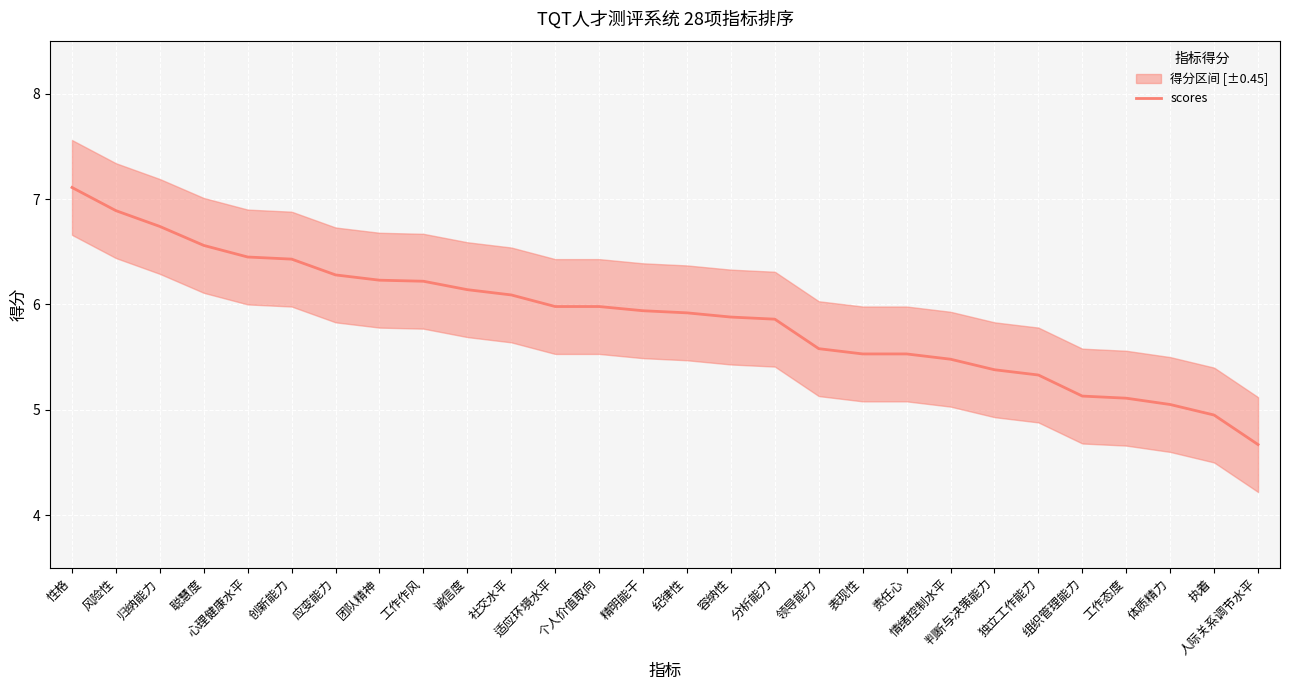

Rank the categories by value from highest to lowest.

性格, 风险性, 归纳能力, 聪慧度, 心理健康水平, 创新能力, 应变能力, 团队精神, 工作作风, 诚信度, 社交水平, 适应环境水平, 个人价值取向, 精明能干, 纪律性, 容纳性, 分析能力, 领导能力, 表现性, 责任心, 情绪控制水平, 判断与决策能力, 独立工作能力, 组织管理能力, 工作态度, 体质精力, 执着, 人际关系调节水平